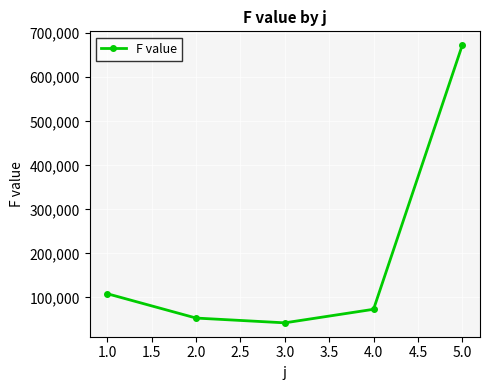

What position from the left is 1.0?

1